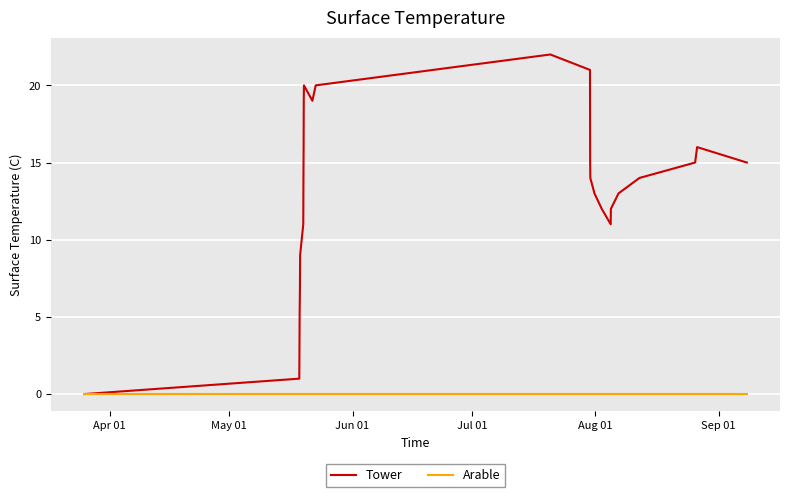

What is the average value of the Tower series?

13